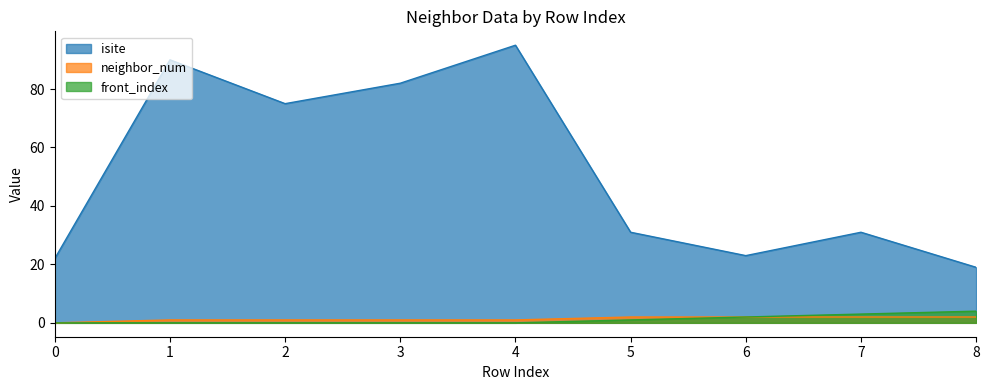

Which category has the highest value in the isite series?

4